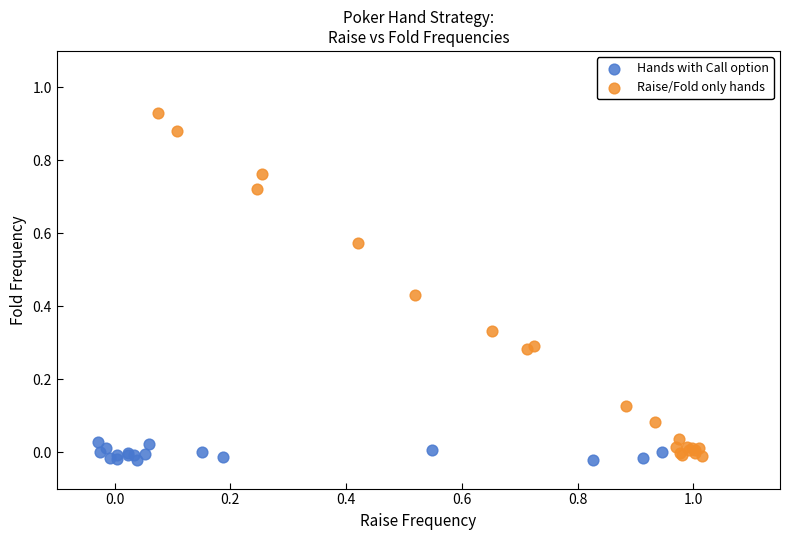

What are all the series names shown in the legend?

Hands with Call option, Raise/Fold only hands